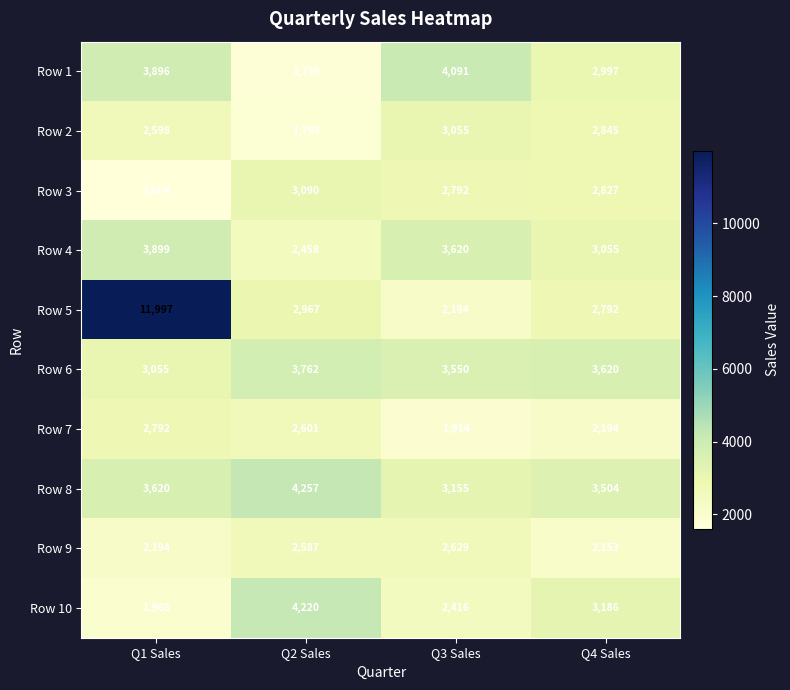

What is the average value of the Row 1 series?

3181